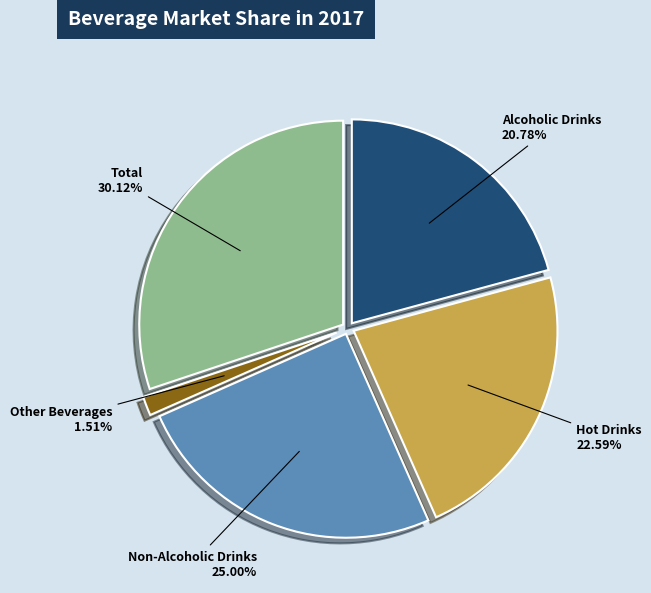

What is the total percentage of Total and Hot Drinks?

52.7%